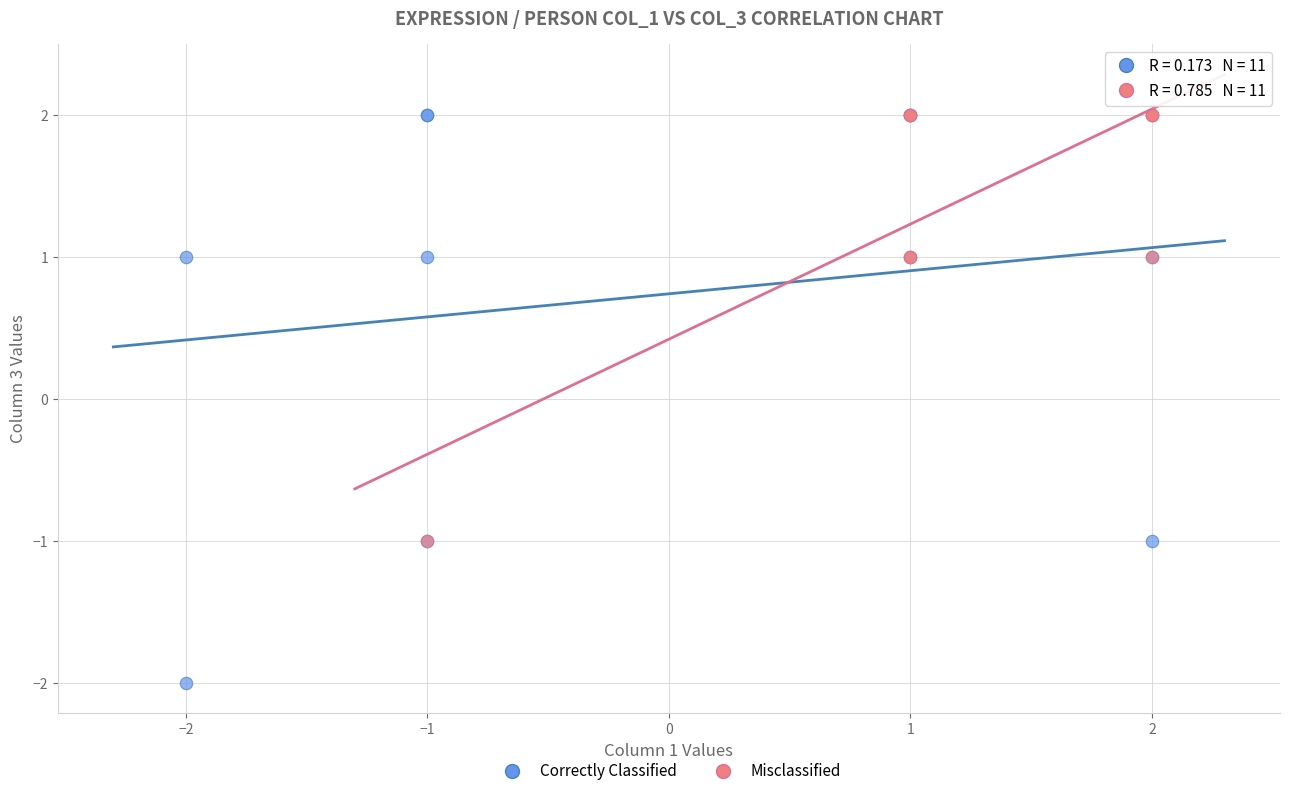

Which series contains the lowest Y value?

Correctly Classified